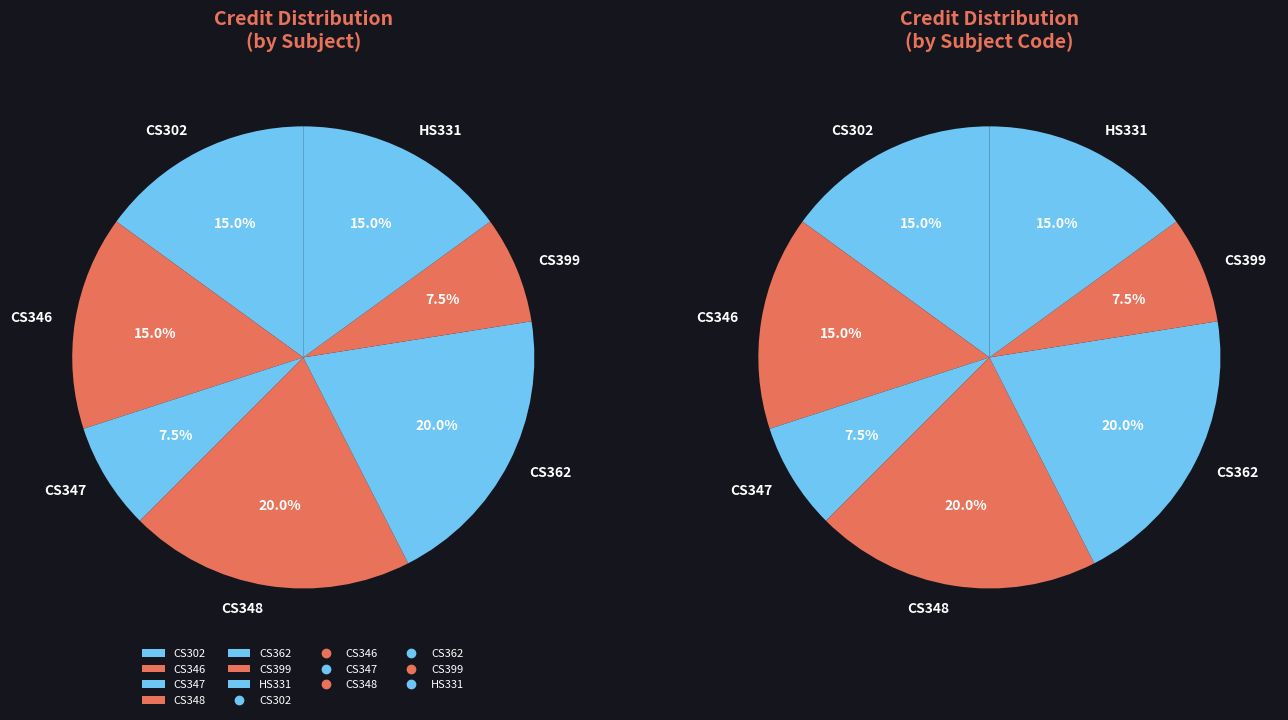

Does HS331 represent more than half of the total?

No